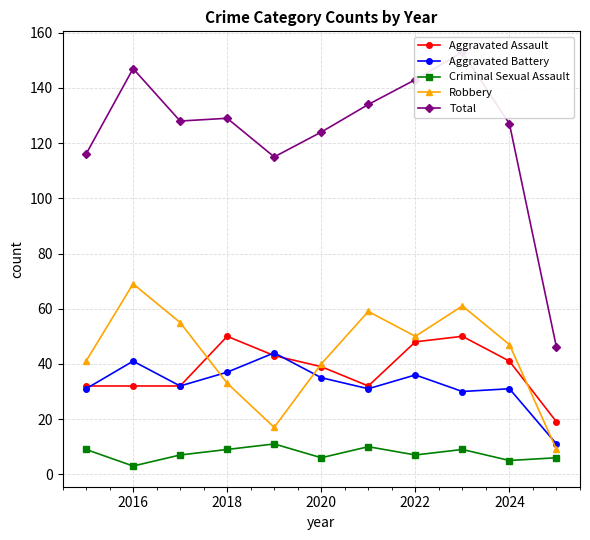

What is the difference between the Criminal Sexual Assault values at 2022 and 2016?

4